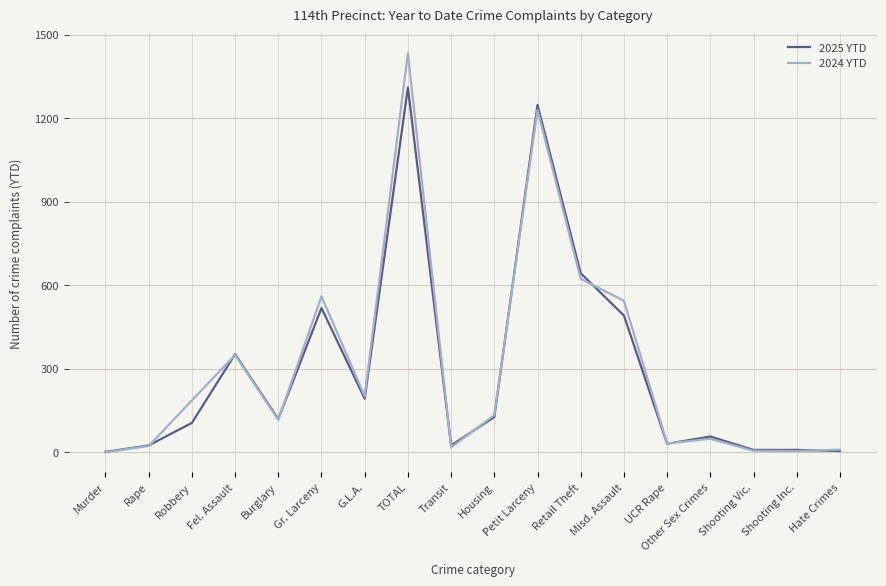

True or false: 2025 YTD has more than 1 points higher than both neighbors.

True